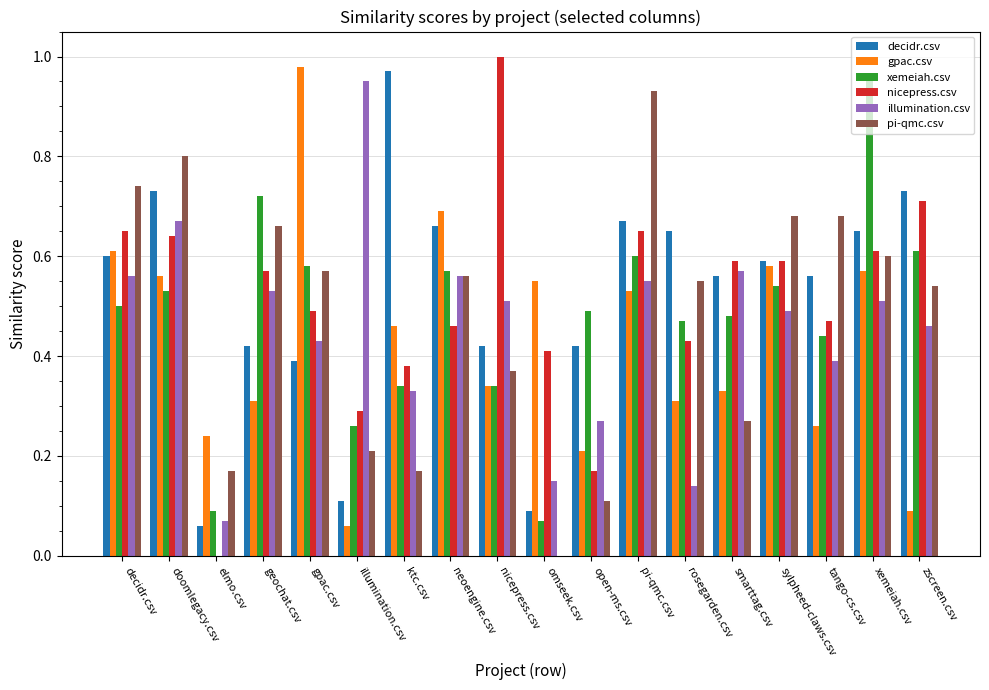

How many values in nicepress.csv are above zero?

17